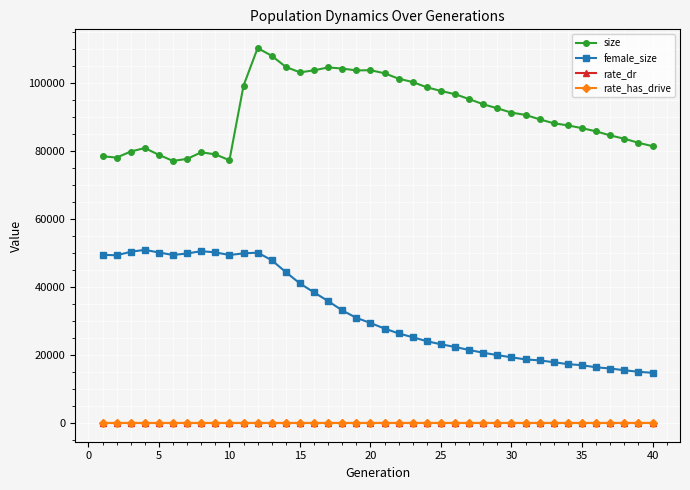

At how many categories does at least one series exceed 70864?

40